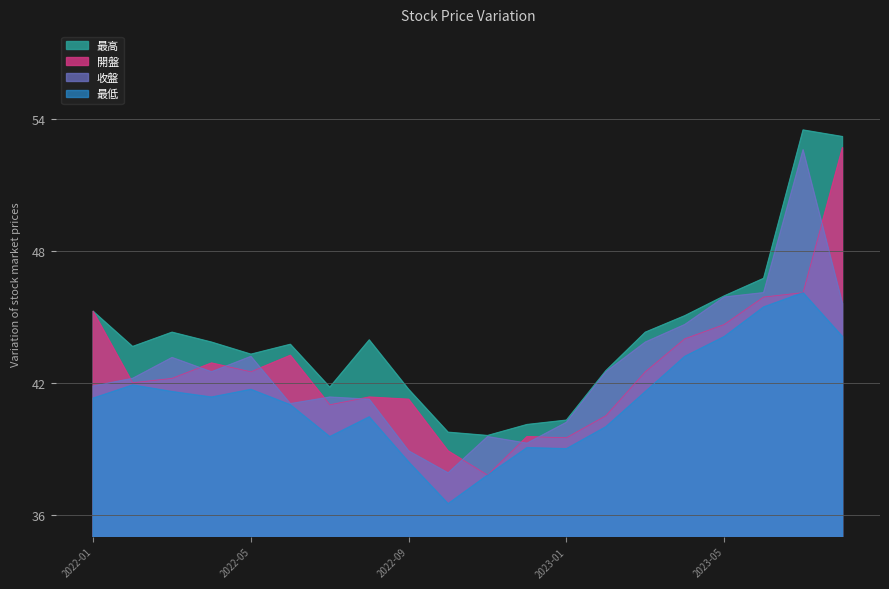

What is the difference between the second highest and second lowest values in the 收盤 series?

7.2